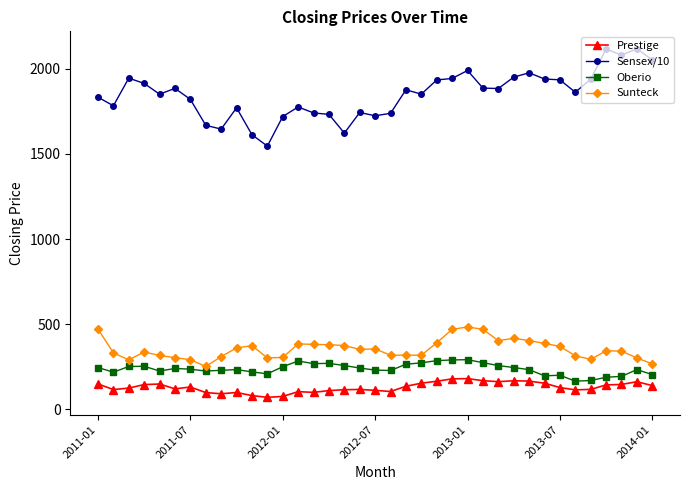

What is the sum of all Sunteck values?

13087.5